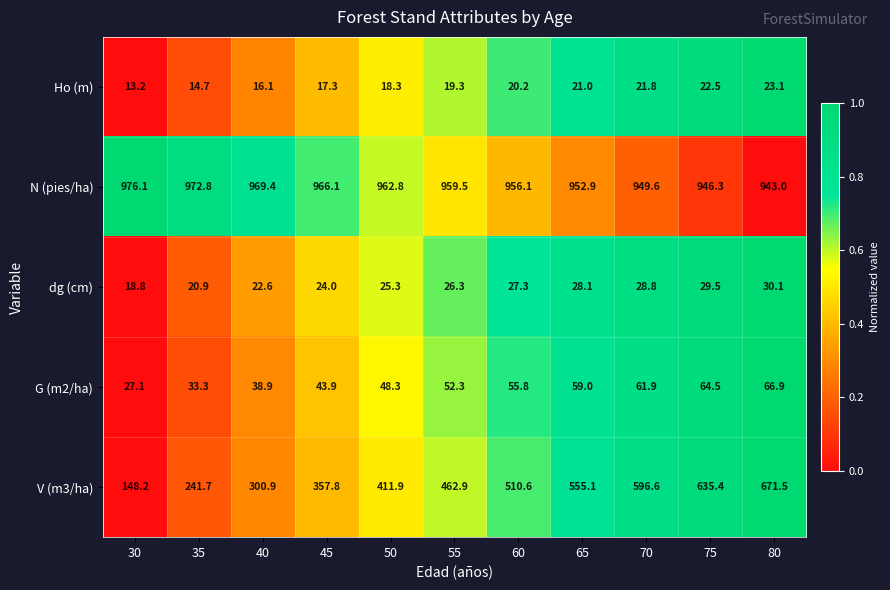

Is the value of G (m2/ha) at 80 greater than the value of N (pies/ha) at 65?

No